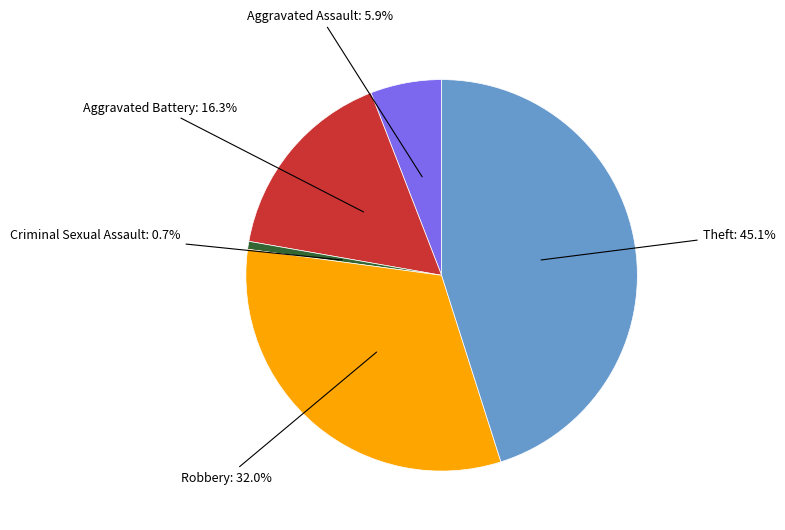

How many segments does this pie chart have?

5